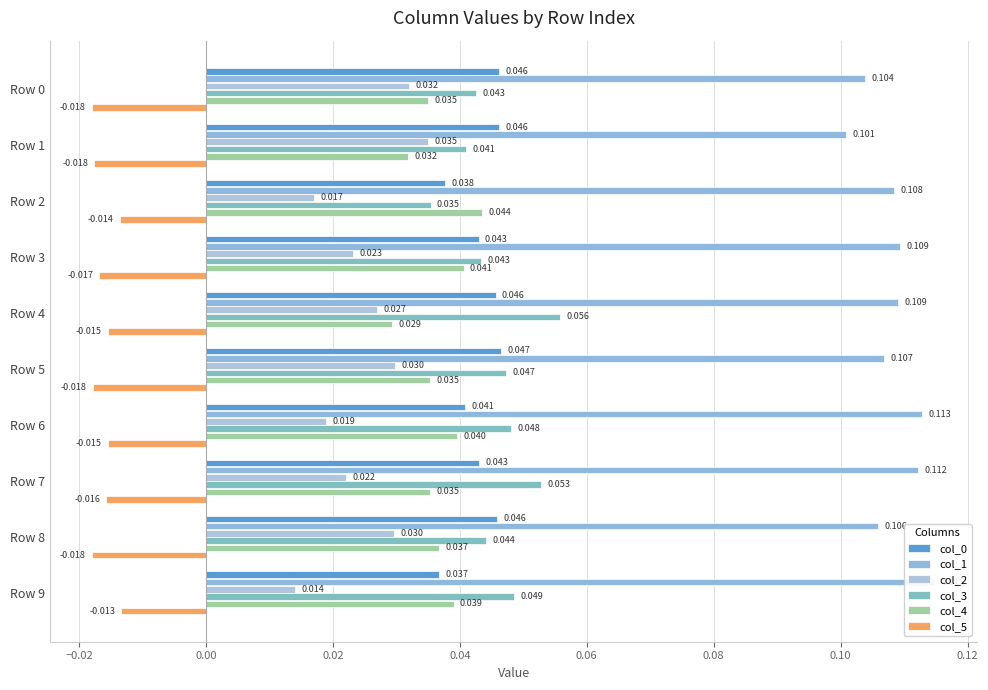

What are all the series names shown in the legend?

col_0, col_1, col_2, col_3, col_4, col_5